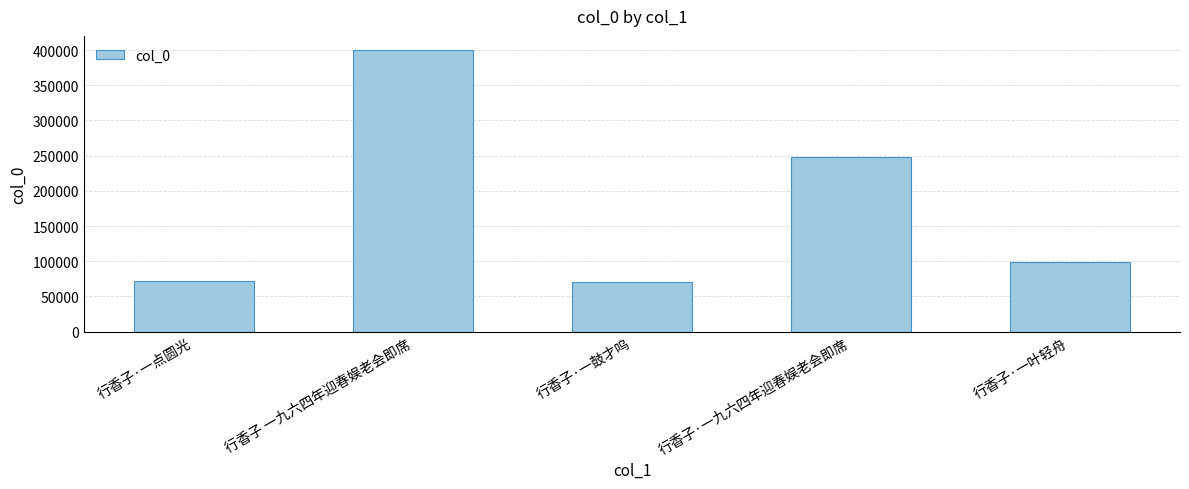

Which has a higher value, 行香子·一叶轻舟 or 行香子 一九六四年迎春娱老会即席?

行香子 一九六四年迎春娱老会即席